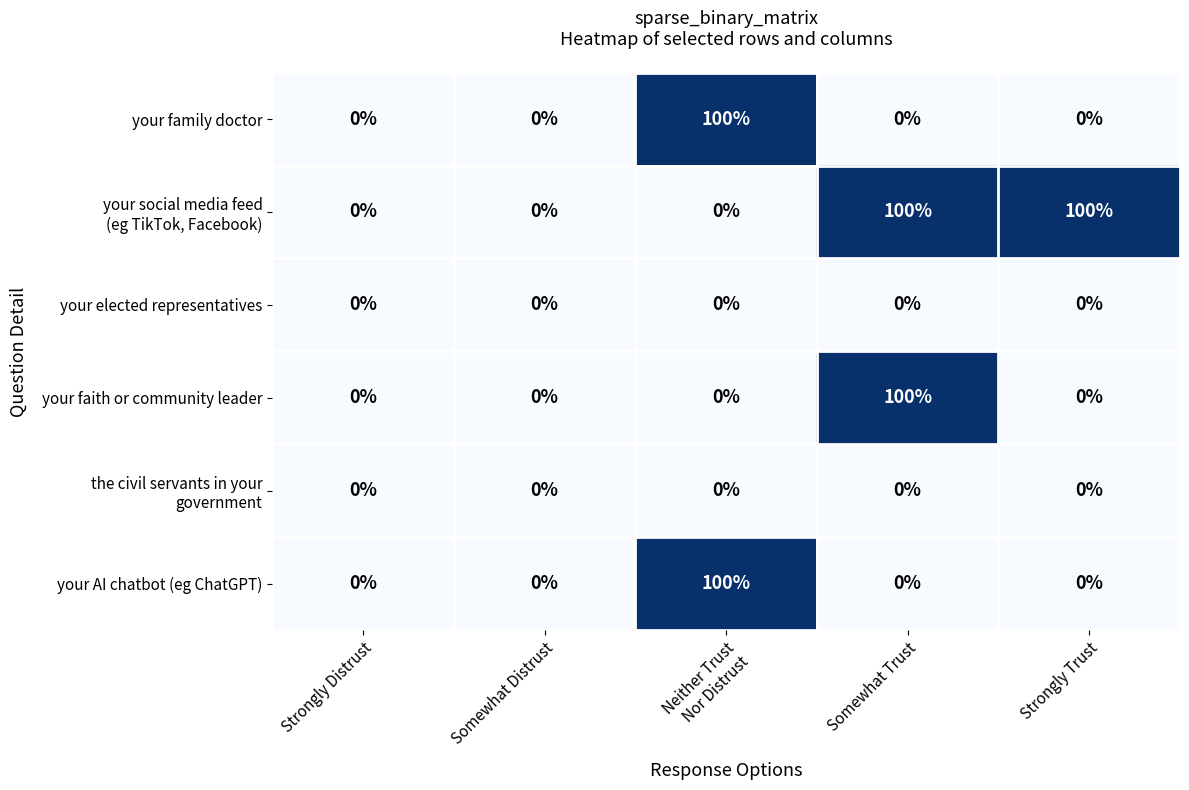

What is the maximum value shown in the chart?

100